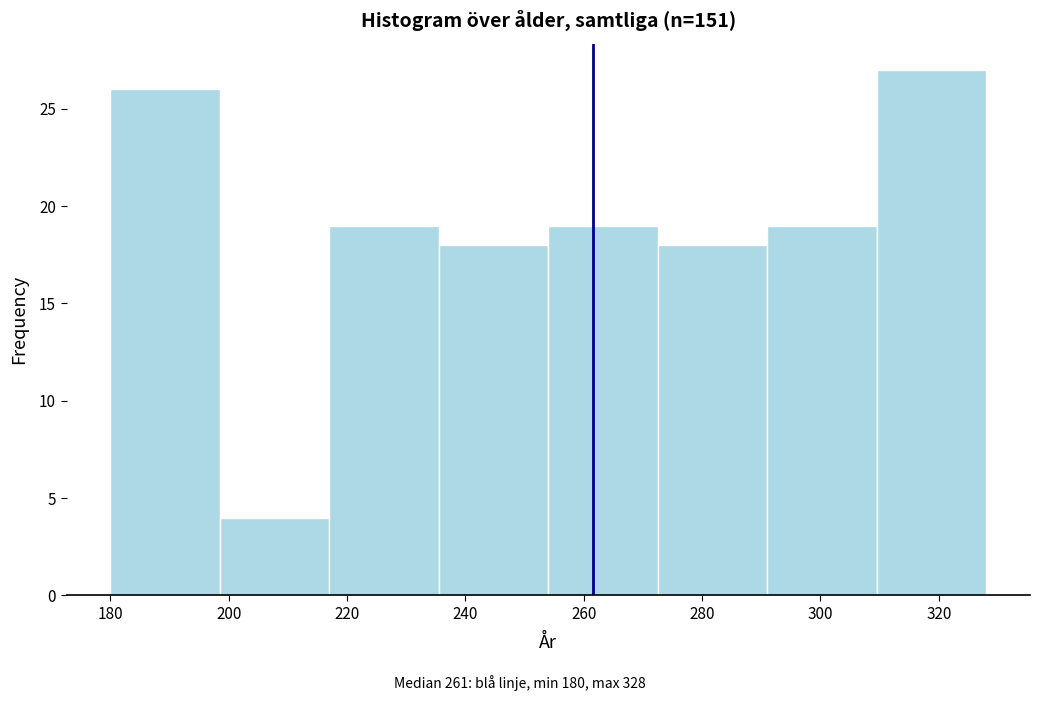

How tall is the bar that spans 180.0 to 198.5 on the x-axis? Neither the bar edges nor the heights are printed on the chart, so give them approximately, as read against the axes.

26